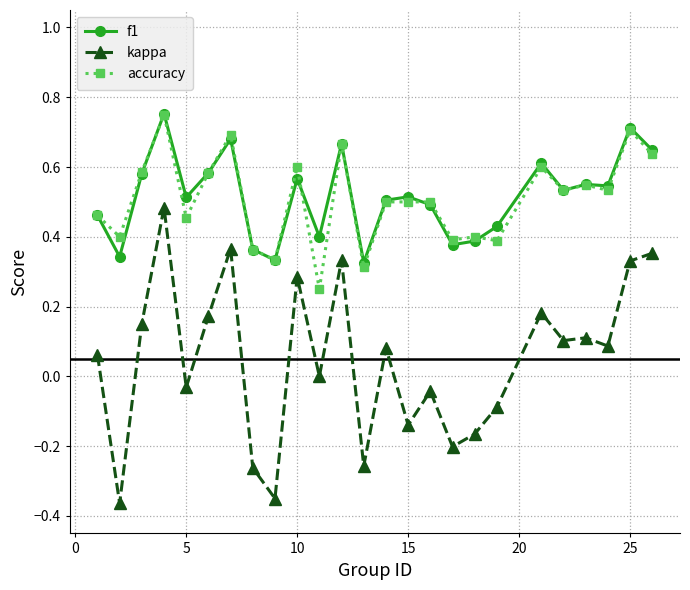

Which series has the widest spread of values?

kappa